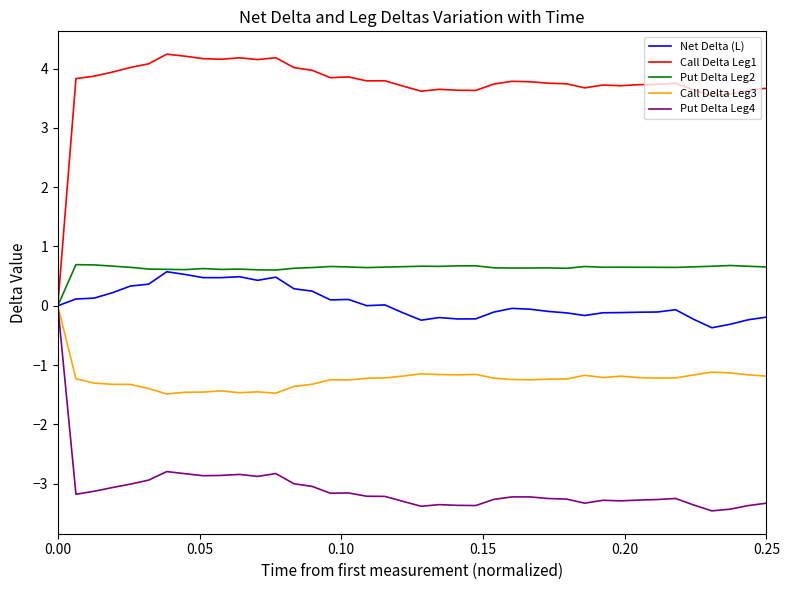

Which series has the widest spread of values?

Call Delta Leg1